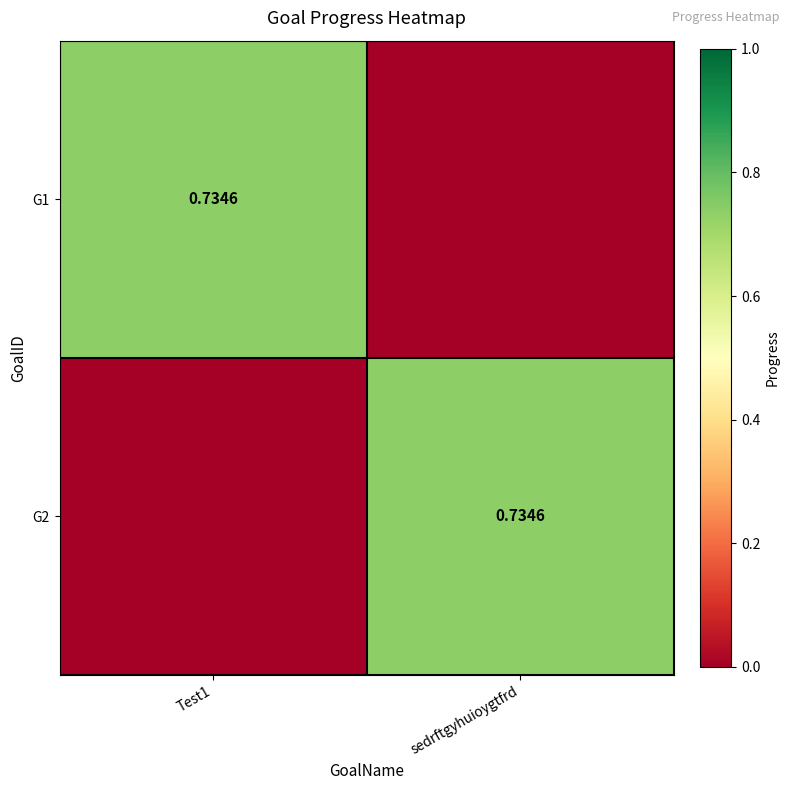

The value of G2 at sedrftgyhuioygtfrd is 0.4. True or false?

False